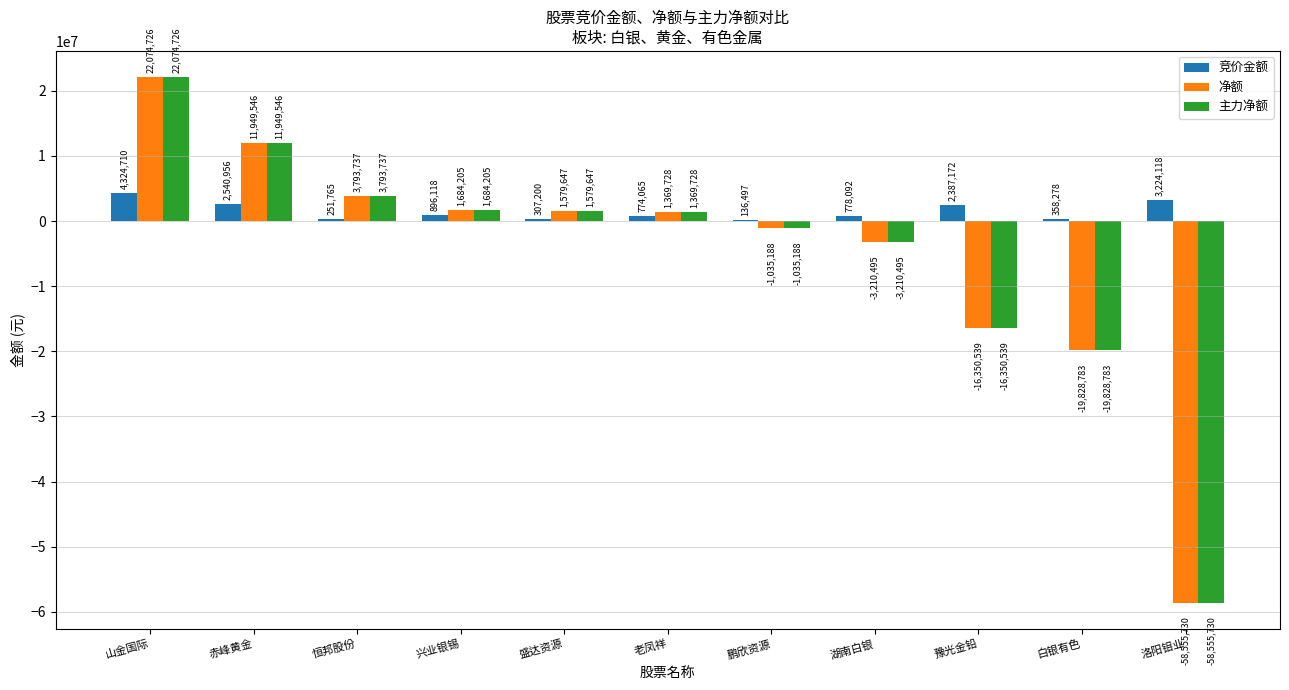

What is the average value of the 竞价金额 series?

1452634